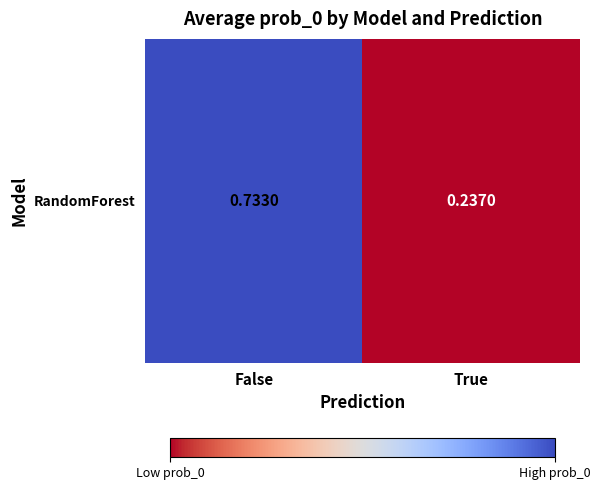

The value at False is 0.2. True or false?

False